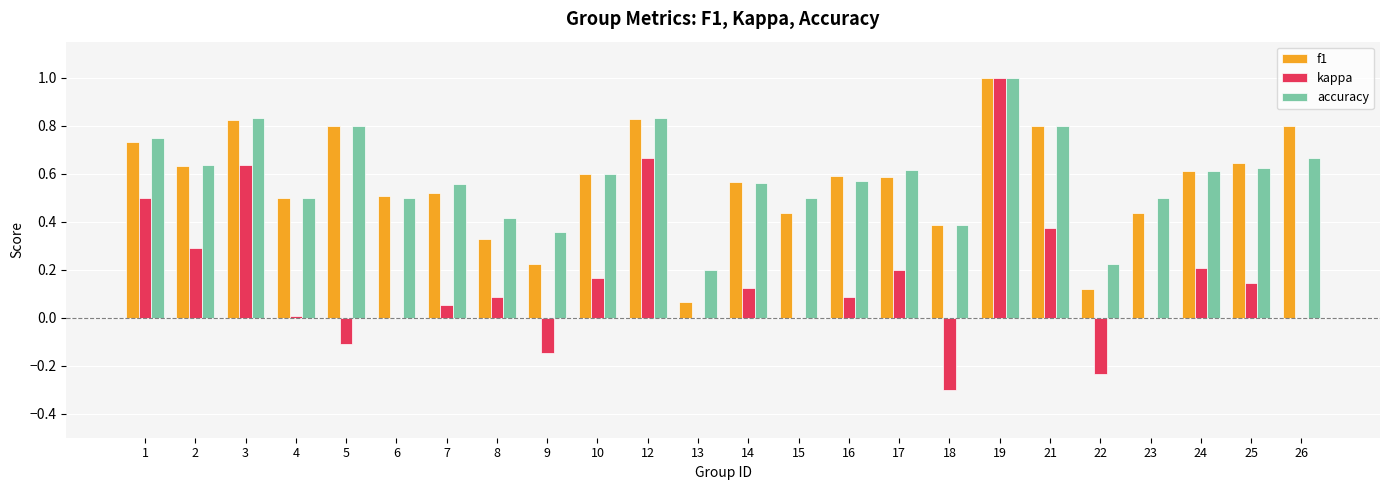

Which series changed the most between 2 and 21?

f1